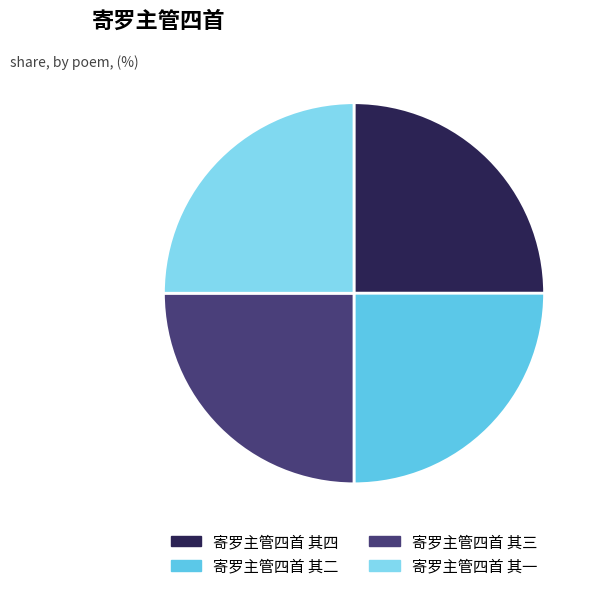

Is it true that 寄罗主管四首 其一 is 36% of the pie?

False